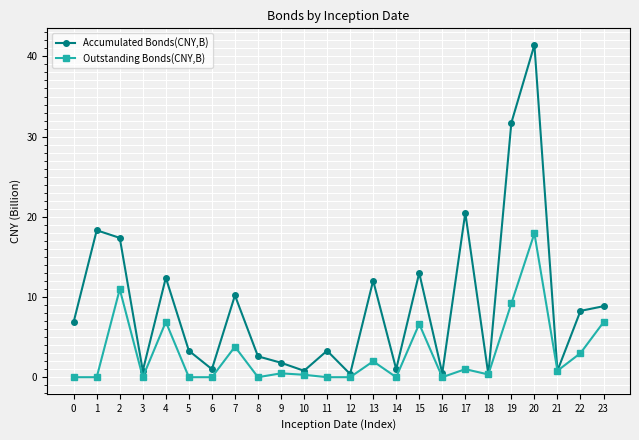

At which label is Accumulated Bonds(CNY,B) closest to 20?

17